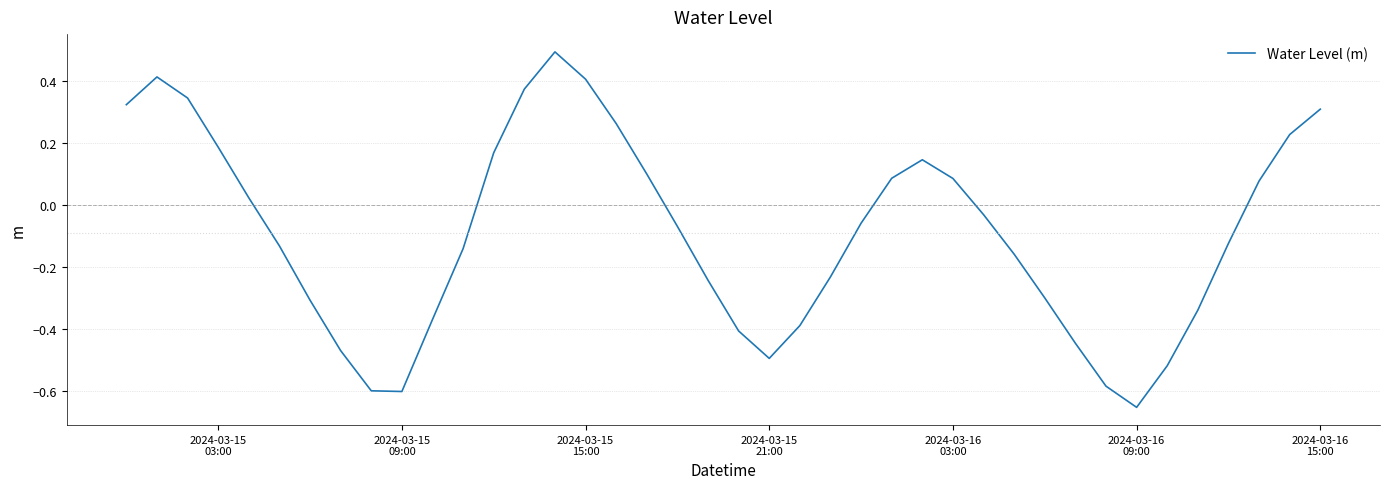

What is the greatest value displayed?

0.5